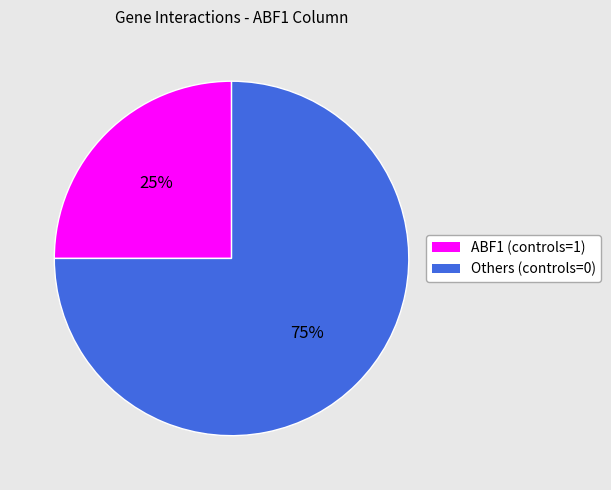

Is there a majority slice in this chart?

Yes